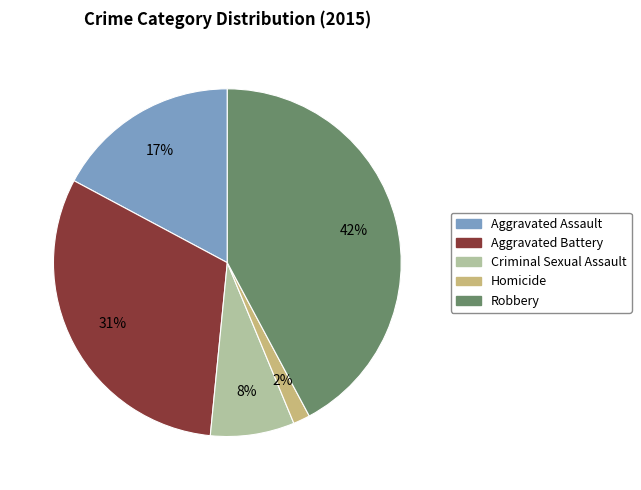

Is there any slice that represents more than half of the pie?

No